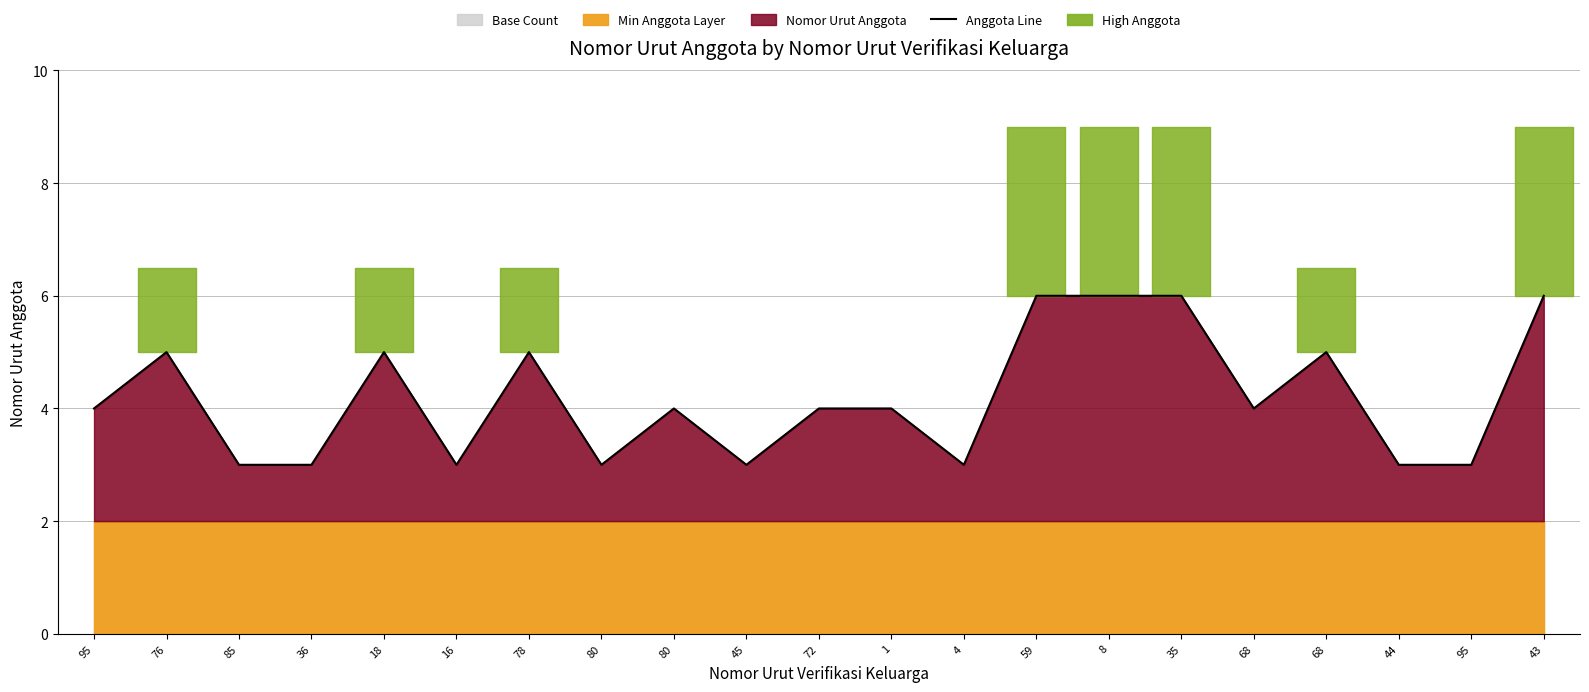

At which label does the data first exceed 4?

76